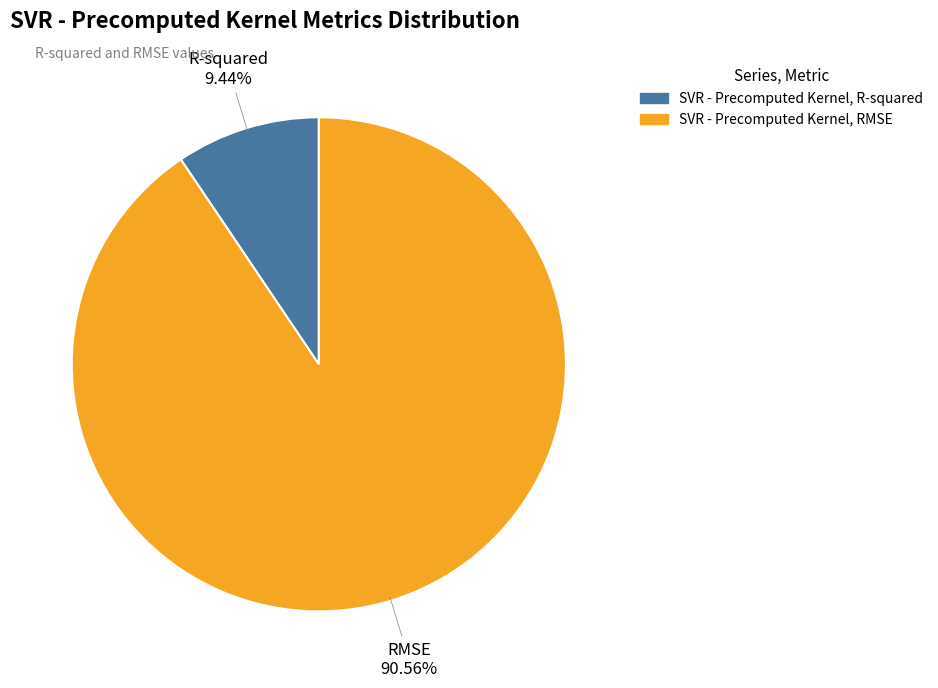

To the nearest percent, what is the difference between the largest and smallest slice percentages?

81%